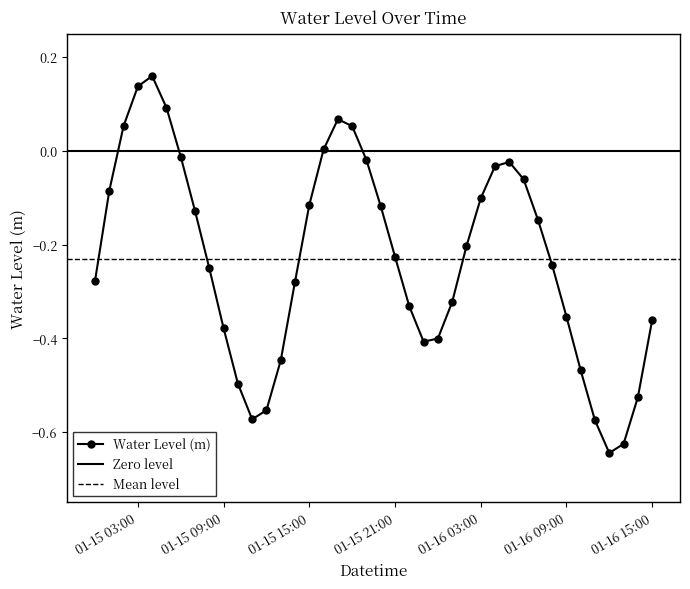

What value does the data have at 2023-01-16 12:00?

-0.6